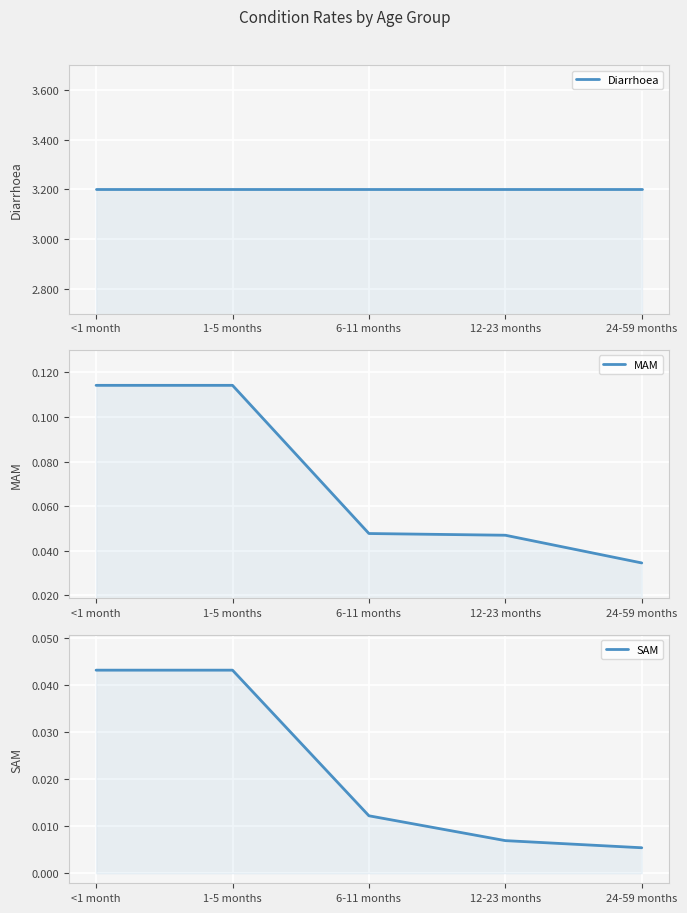

What is the total value across all series at 6-11 months?

3.3